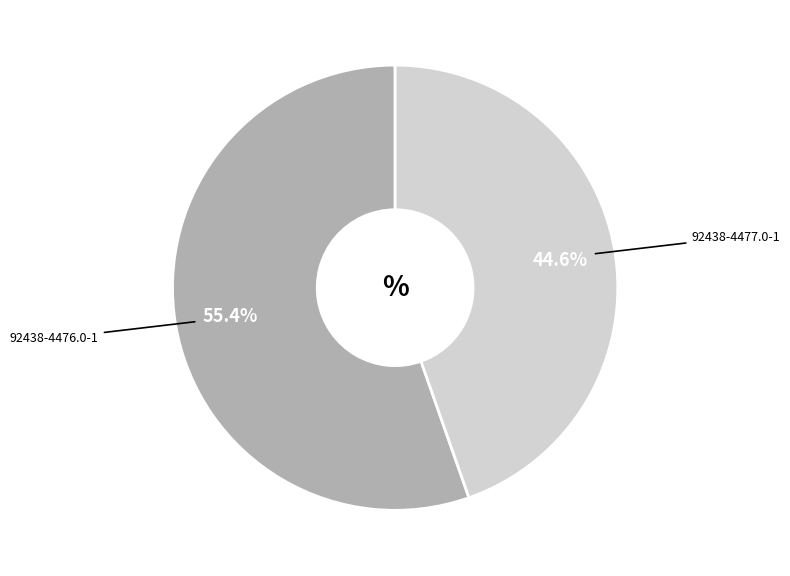

Is there a majority slice in this chart?

Yes